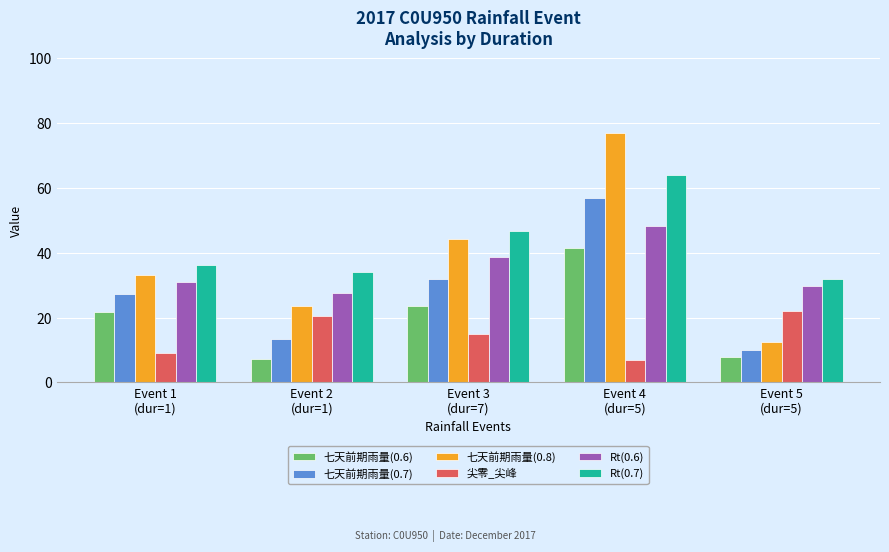

What is the value of the 七天前期雨量(0.6) bar at the 3rd from the left?

23.7